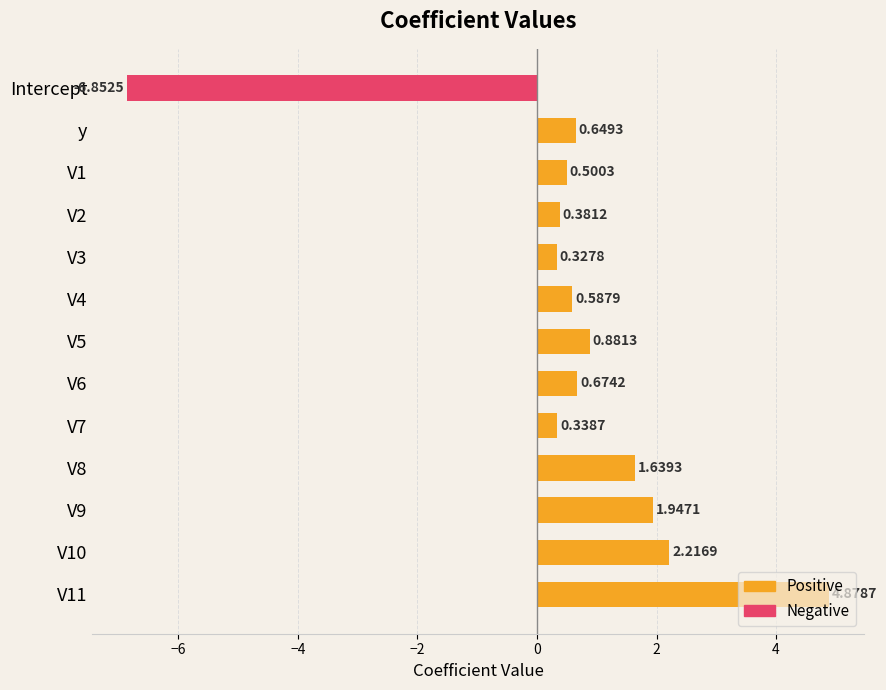

Between V2 and V6, which is larger?

V6